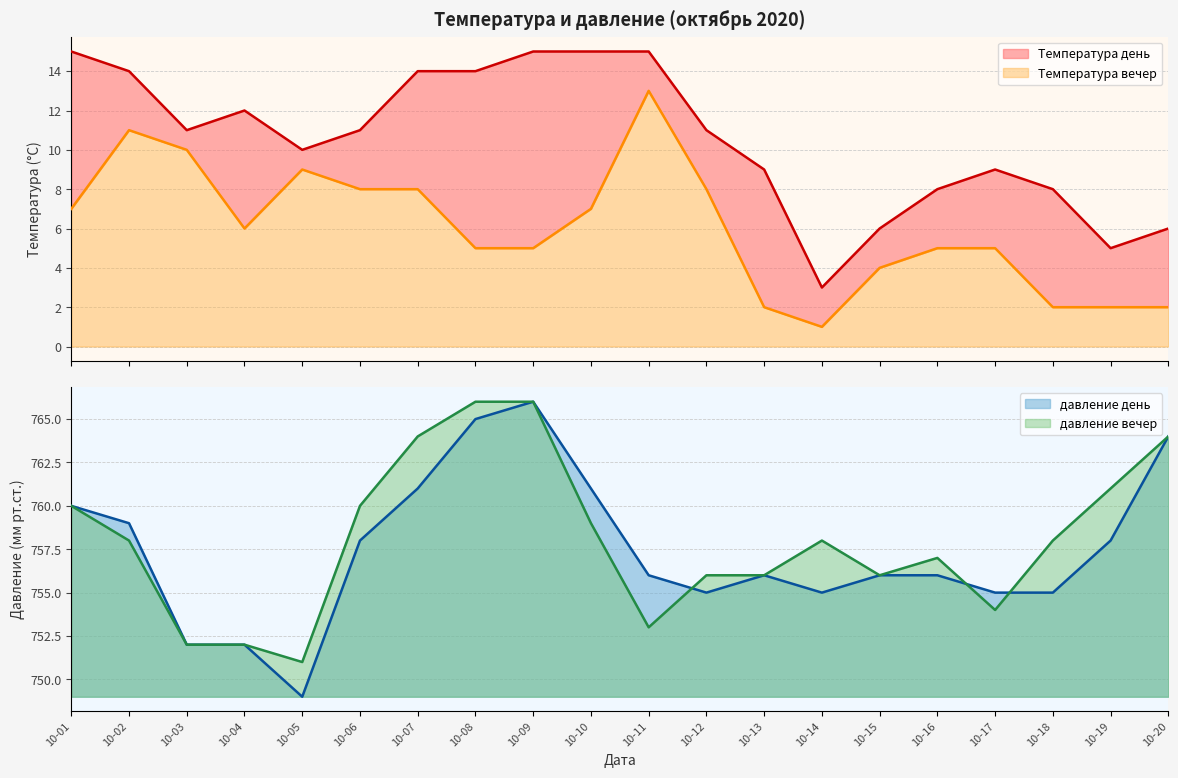

What is the minimum value for давление вечер?

751